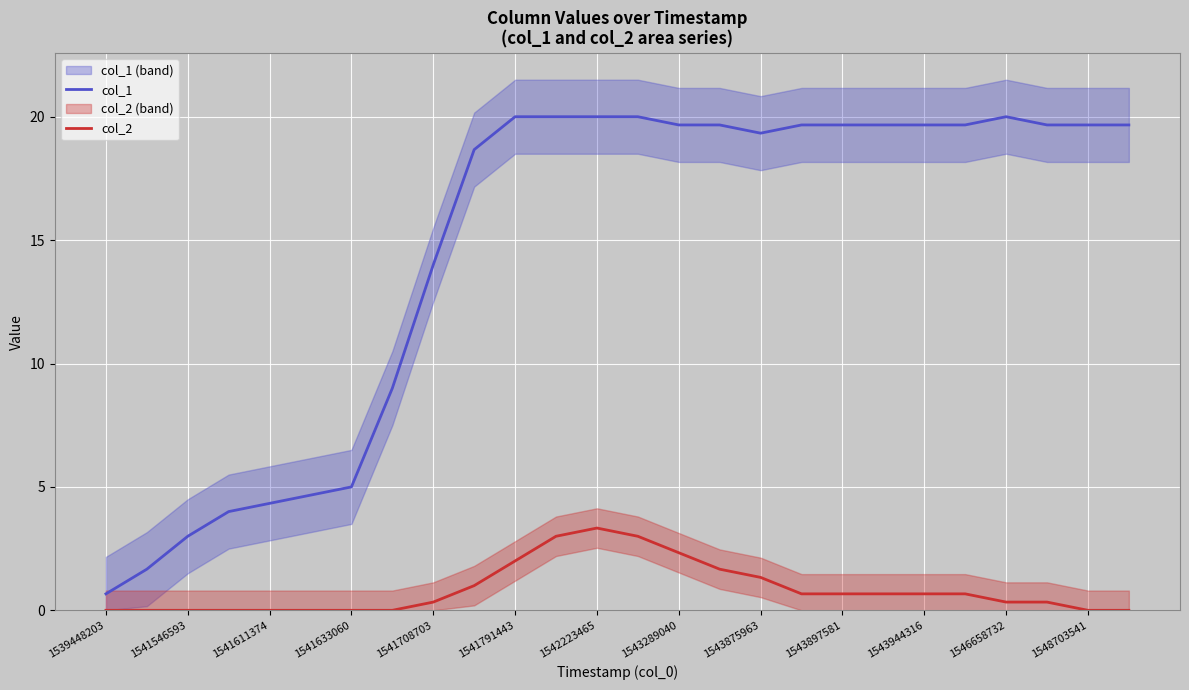

What is the difference between the maximum and minimum values in the col_2 series?

3.3